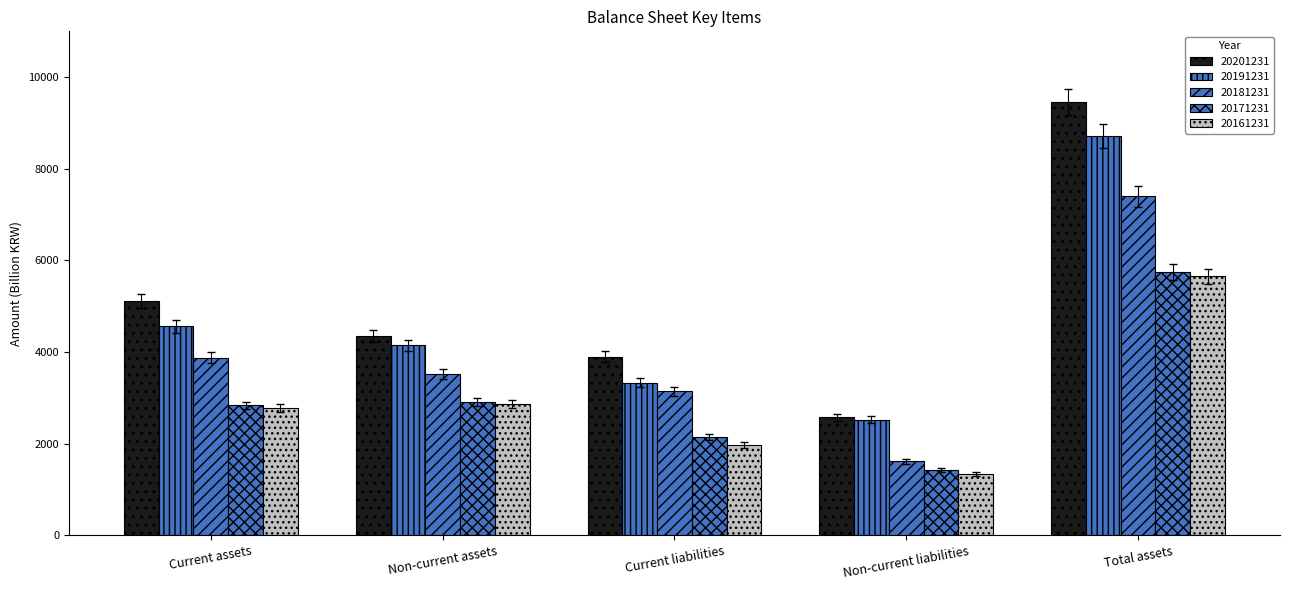

Is the value of 20191231 at Total assets greater than the value of 20181231 at Non-current liabilities?

Yes